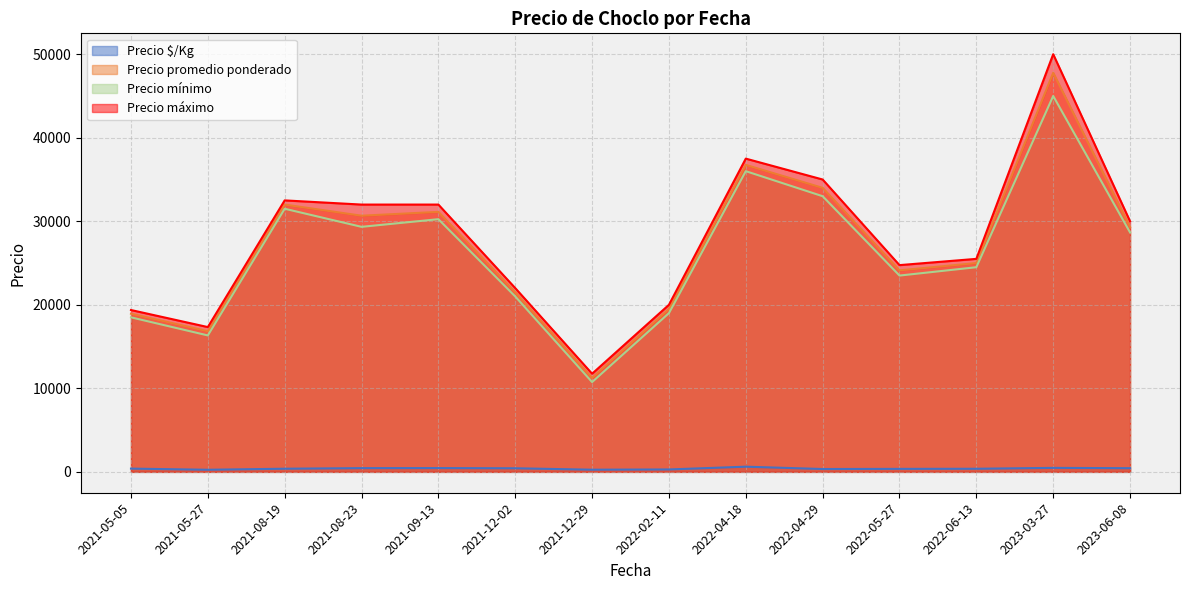

What is the label of the 30th point from the right?

2021-05-27